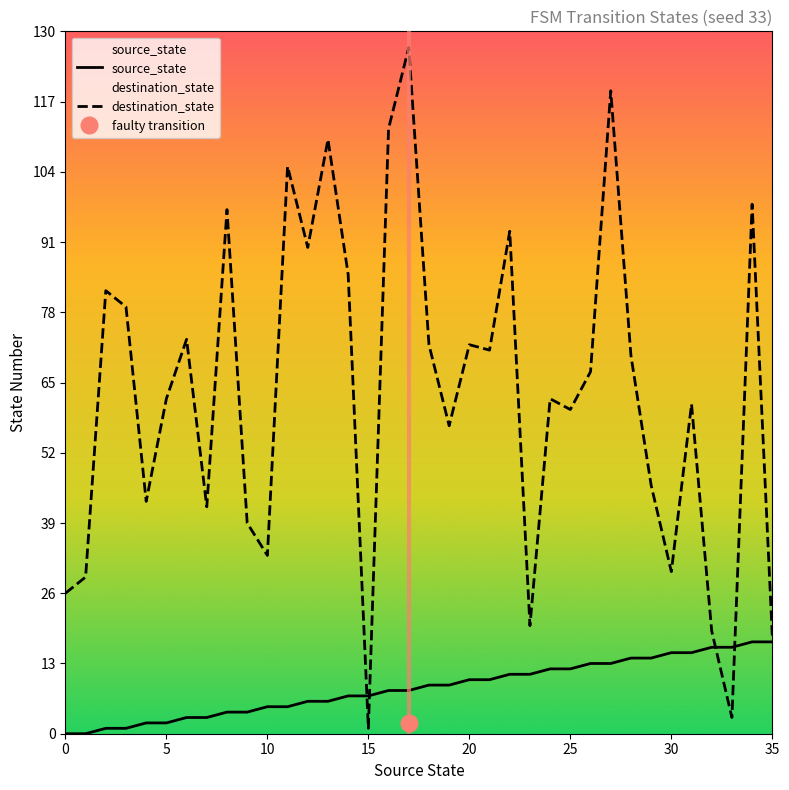

Is it true that destination_state equals 33 at 10?

True